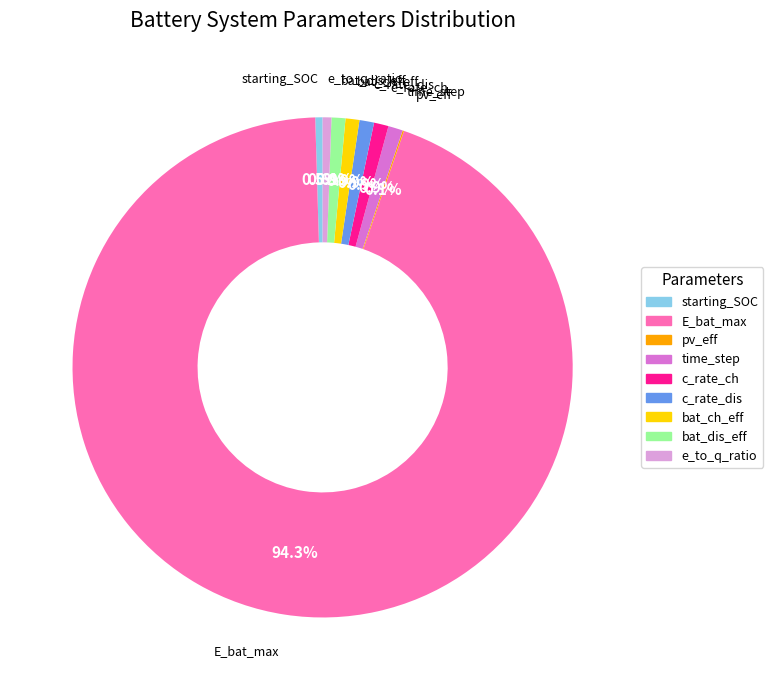

Combined, do c_rate_dis and bat_dis_eff account for over 50%?

No